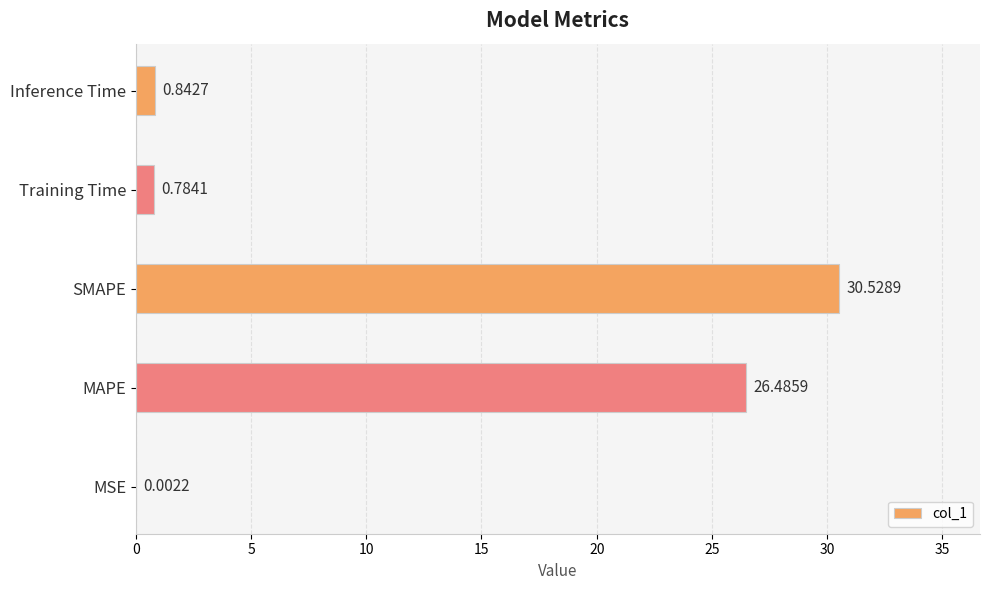

How many distinct data groups are displayed?

1